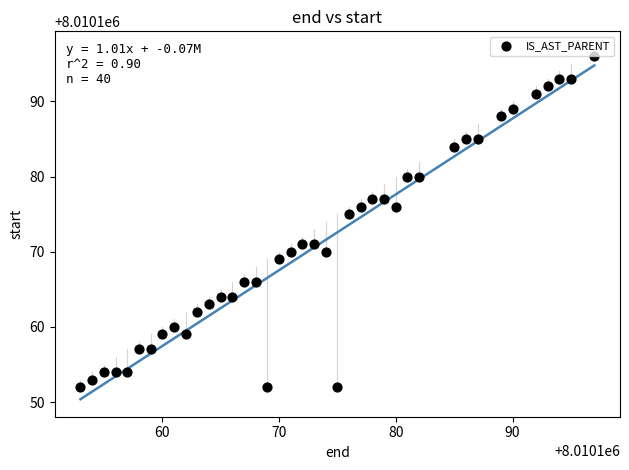

What Y value in the scatter plot is closest to 8010174?

8010175